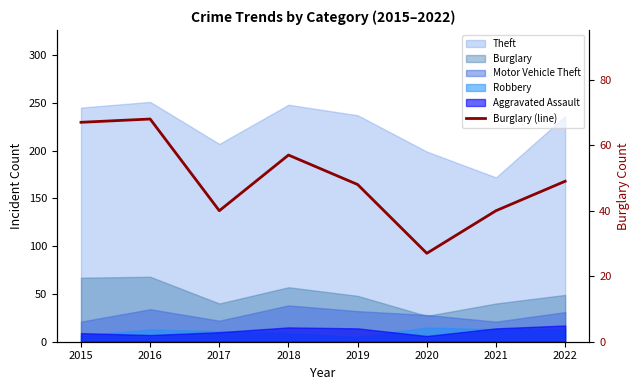

Which label corresponds to the smallest value in the chart?

2020